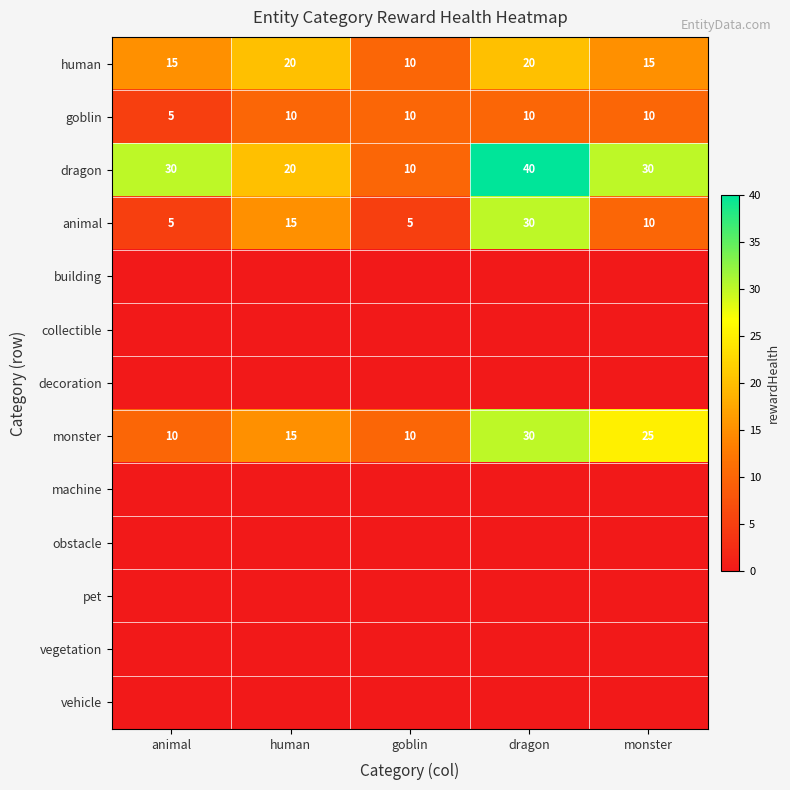

What is the sum of the animal values at animal and monster?

15